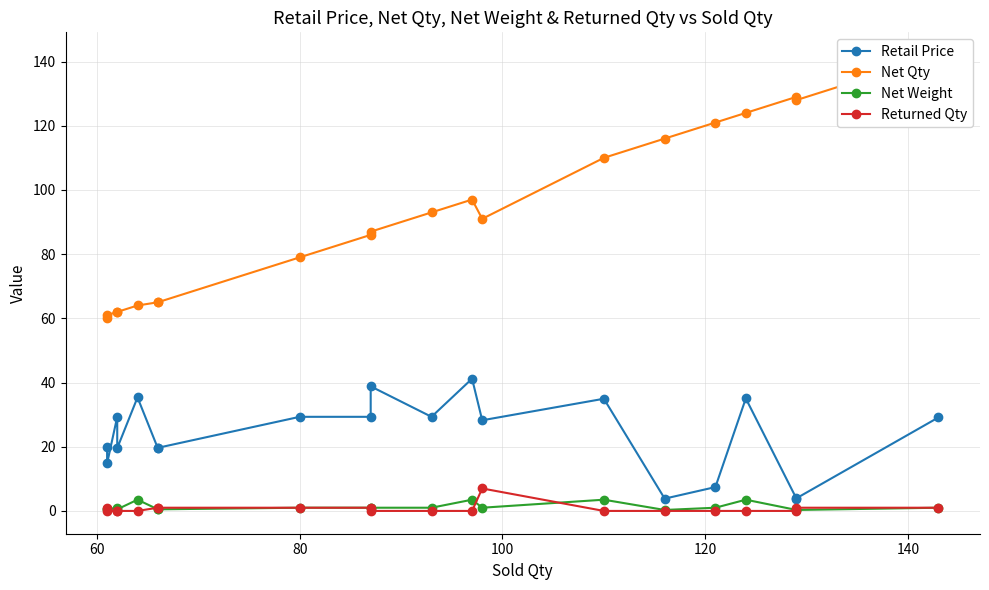

Count the number of categories in the chart.

20